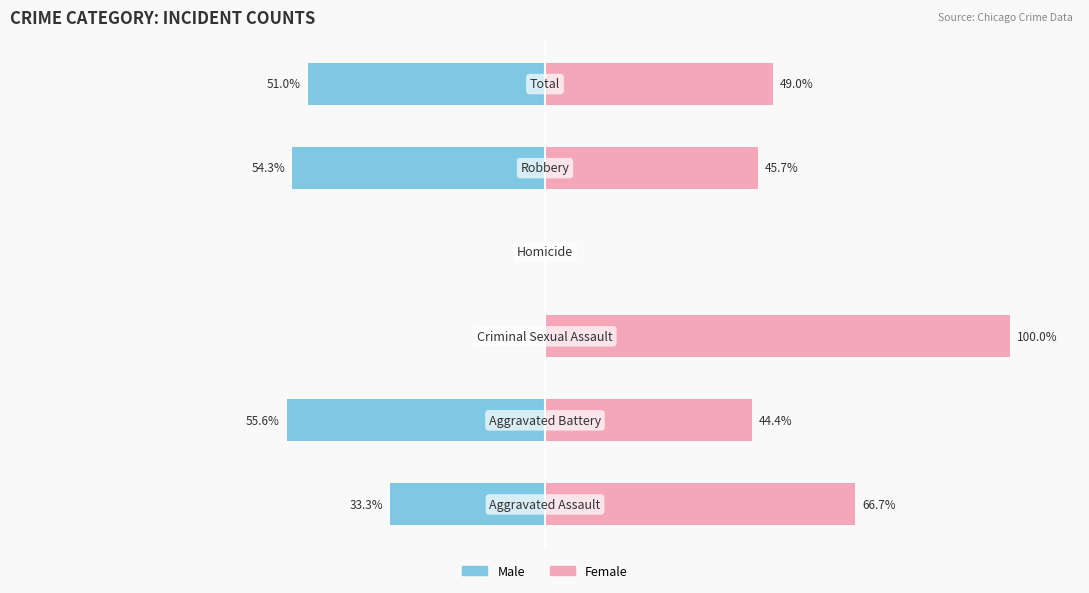

How many positive values does the Female series have?

5